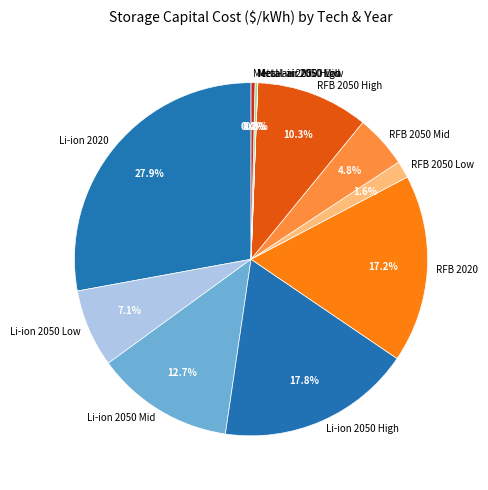

Does Metal-air 2050 High represent more than half of the total?

No